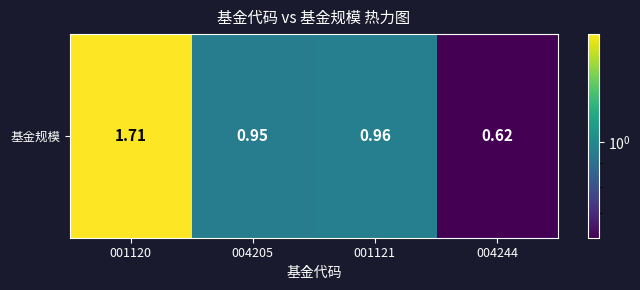

Rank the categories by value from highest to lowest.

001120, 001121, 004205, 004244